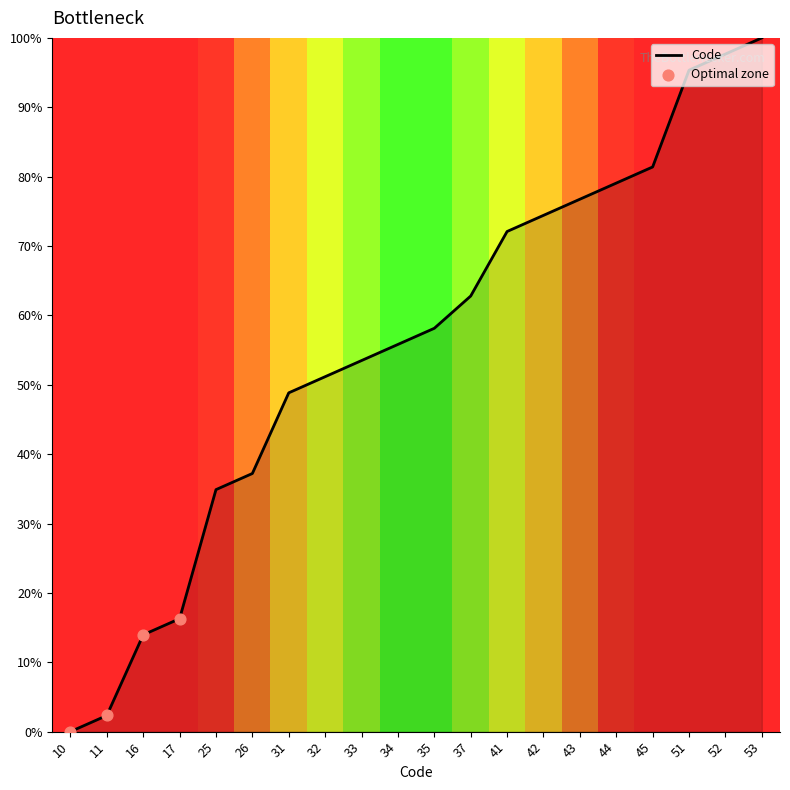

What is the change in value from 32 to 33?

+2.3